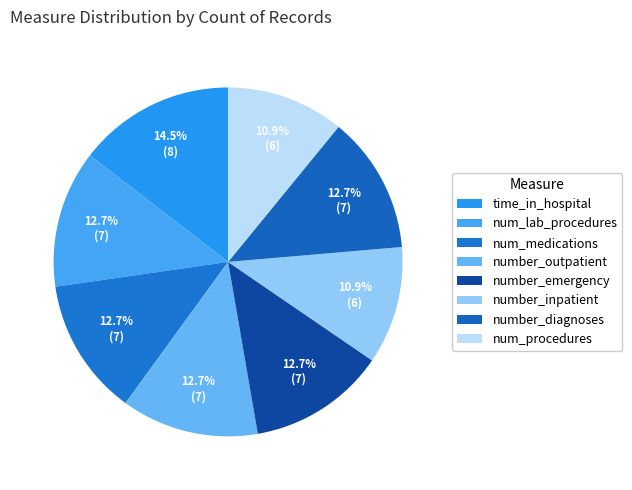

Which slice is the smallest?

number_inpatient